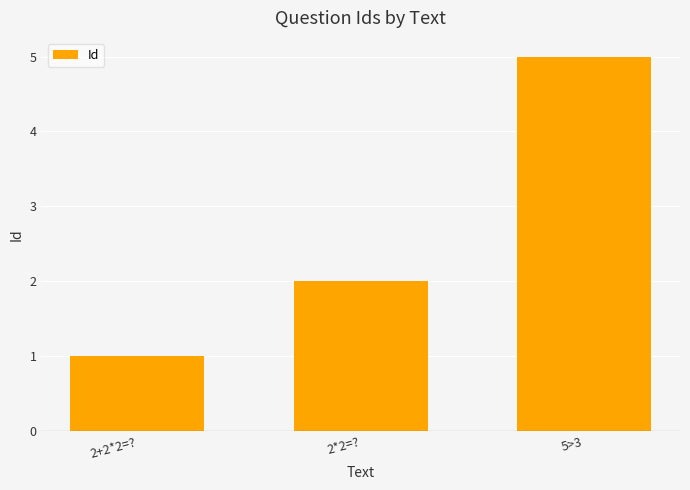

Count the number of categories in the chart.

3